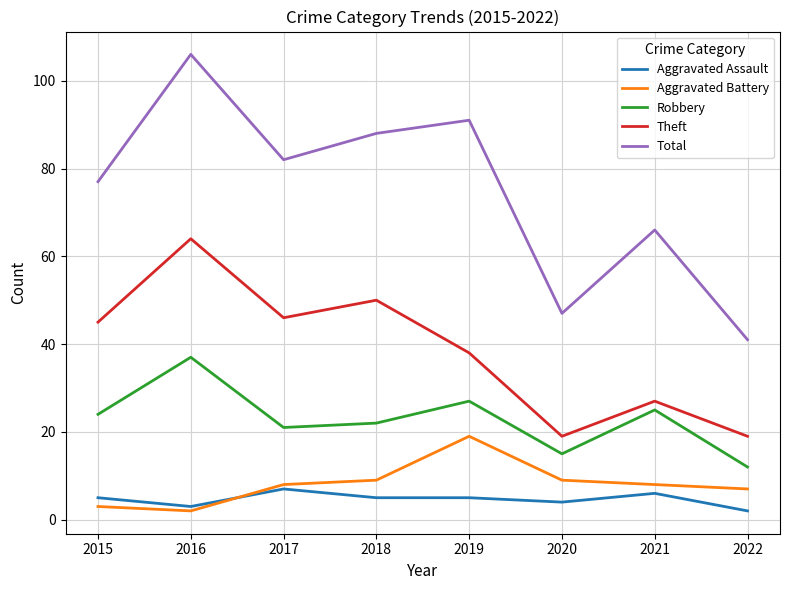

Rank the series by their maximum value, from lowest to highest.

Aggravated Assault, Aggravated Battery, Robbery, Theft, Total